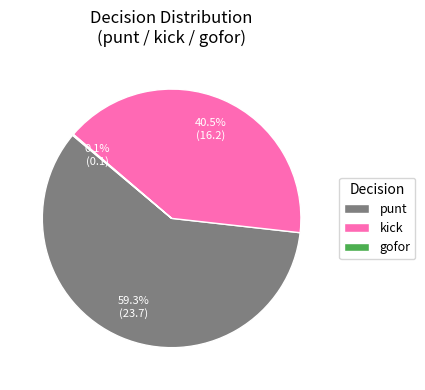

Is there a majority slice in this chart?

Yes